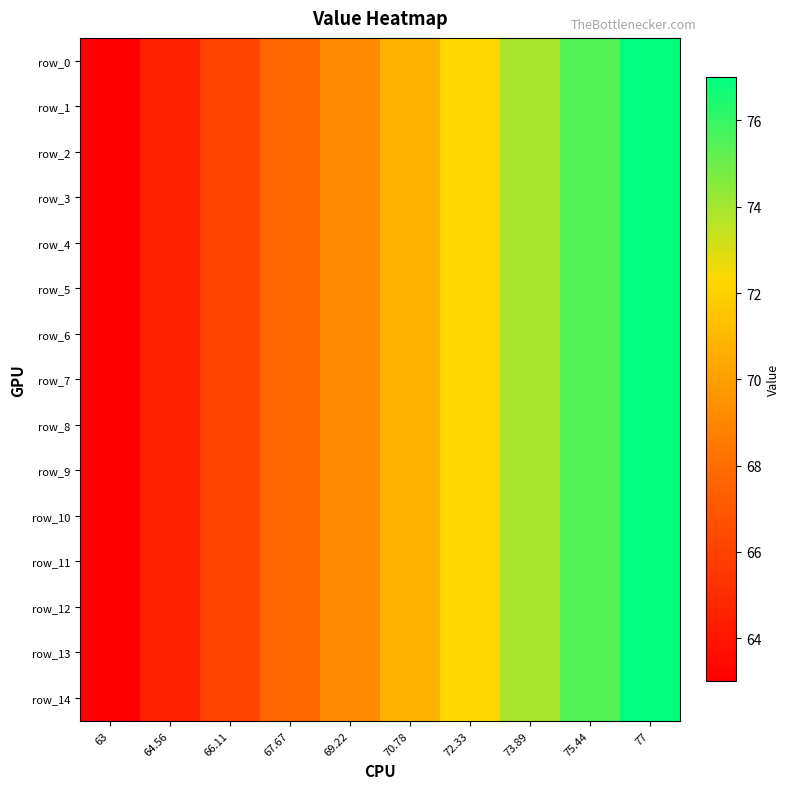

How many categories are shown in the chart?

10